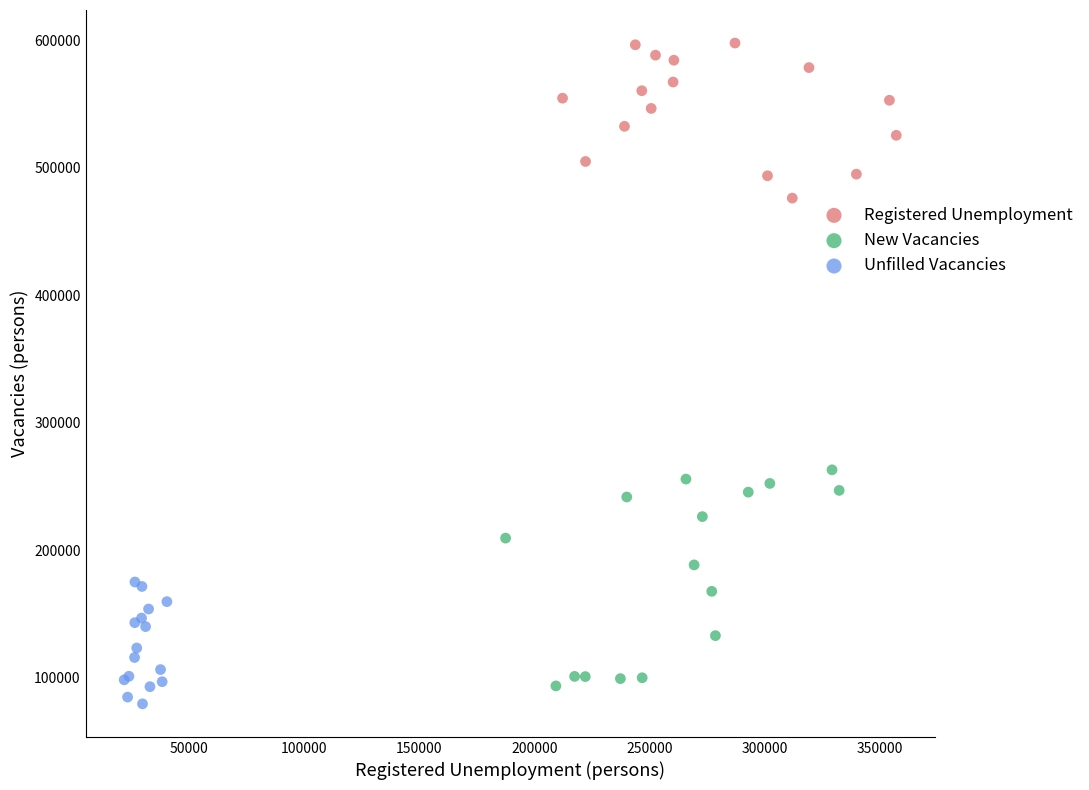

What are all the series names shown in the legend?

Registered Unemployment, New Vacancies, Unfilled Vacancies